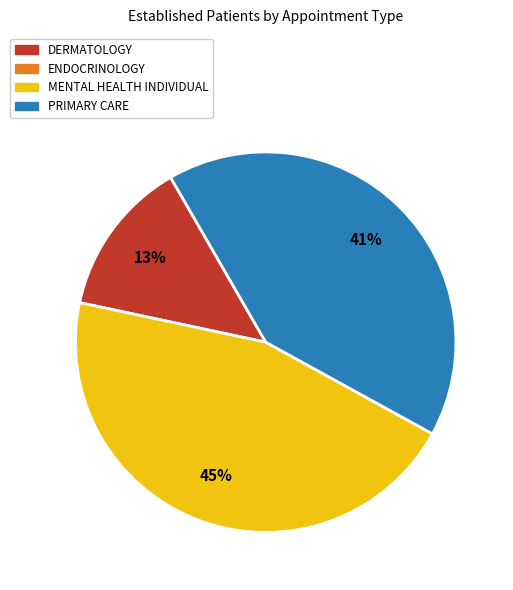

Does any single category account for the majority?

No